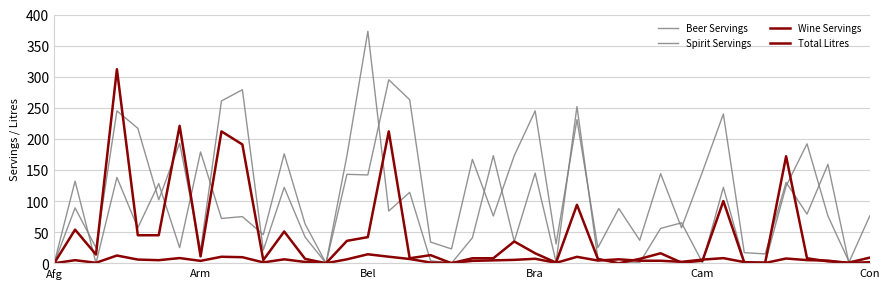

How many lines are shown in the chart?

4